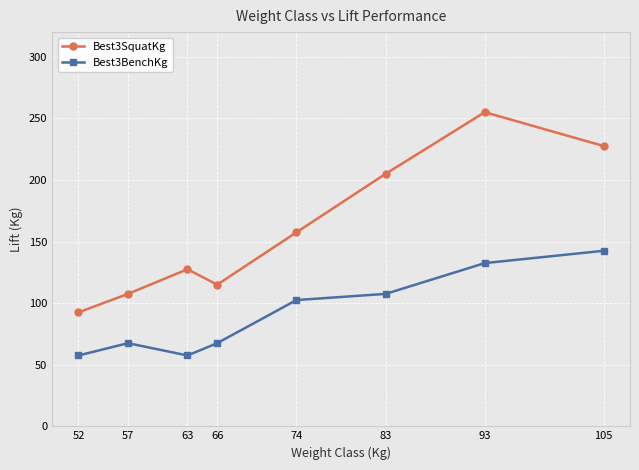

How many interior local valleys does the Best3SquatKg series have?

1